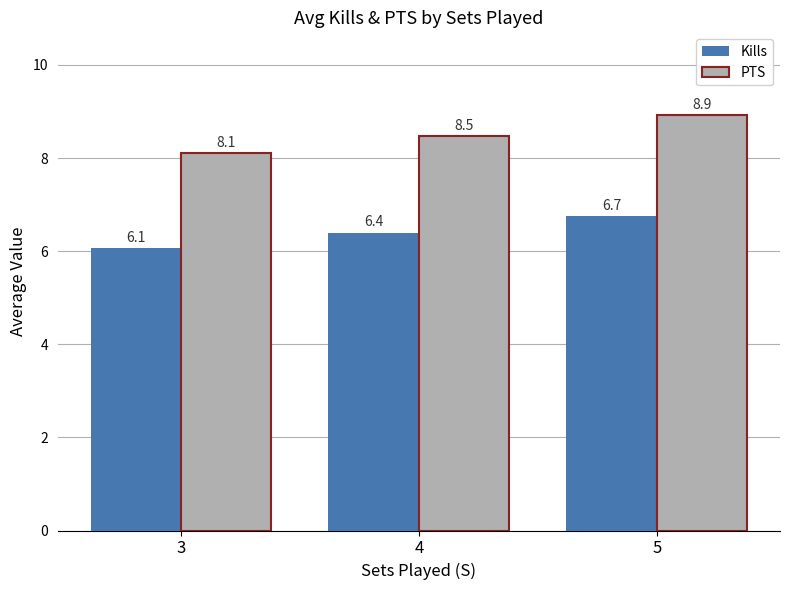

Does the chart contain stacked bars?

No